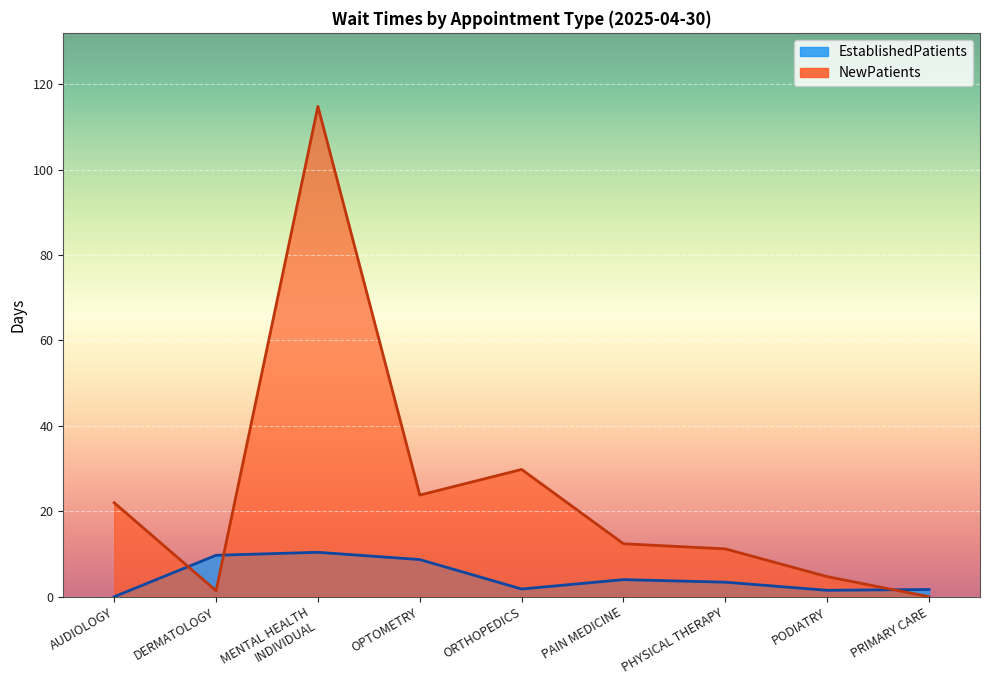

Which series changed the most between DERMATOLOGY and MENTAL HEALTH
INDIVIDUAL?

NewPatients